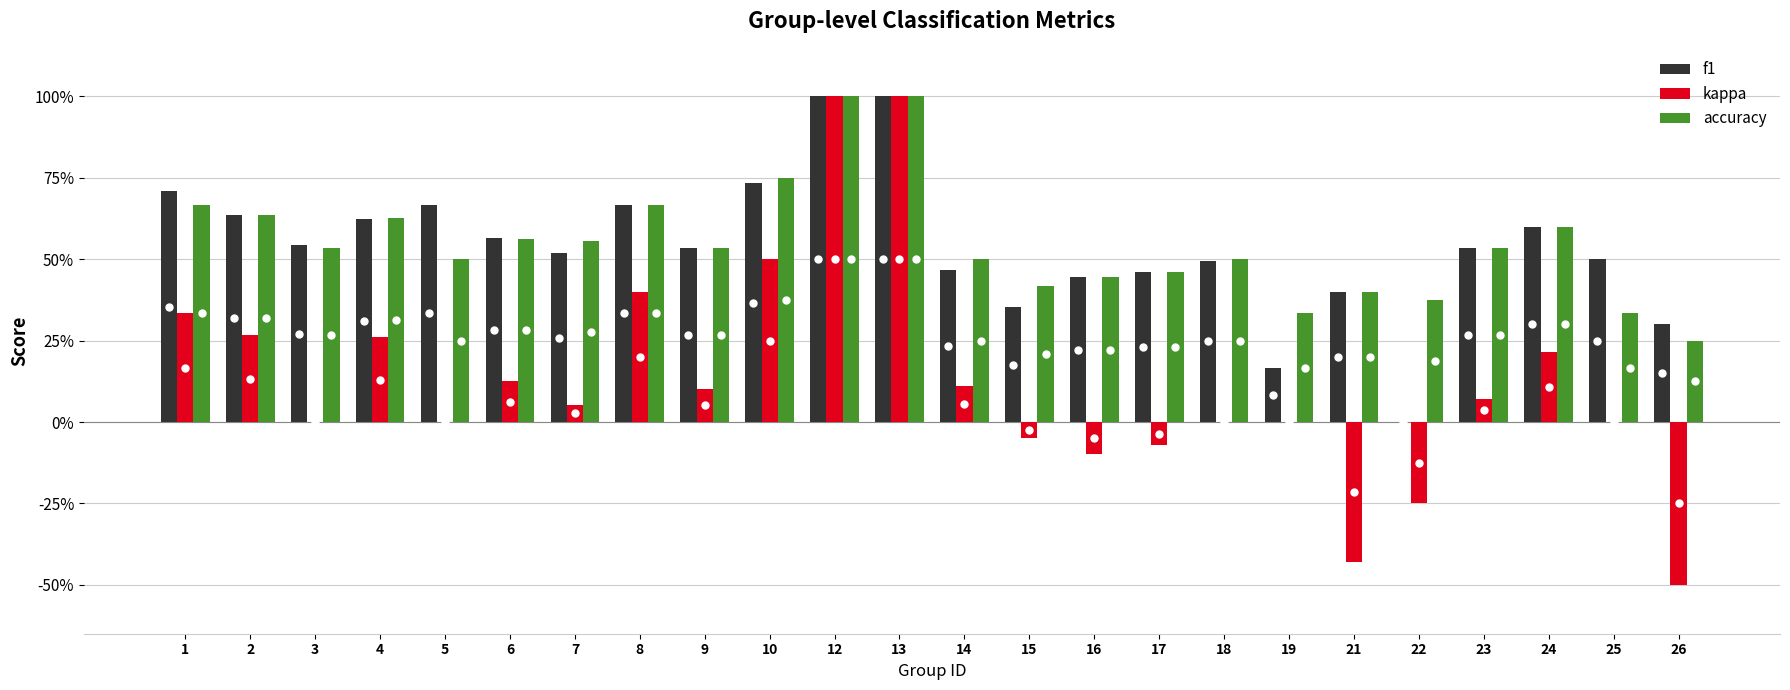

Which category has the highest value across all series?

12